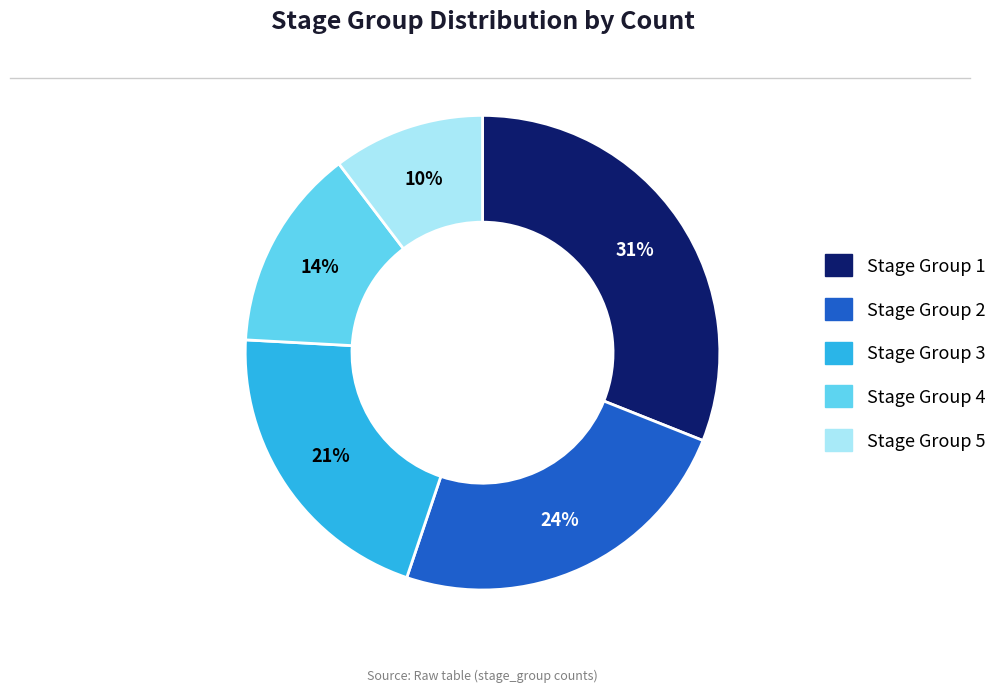

To the nearest percent, what is the difference between the largest and smallest slice percentages?

21%